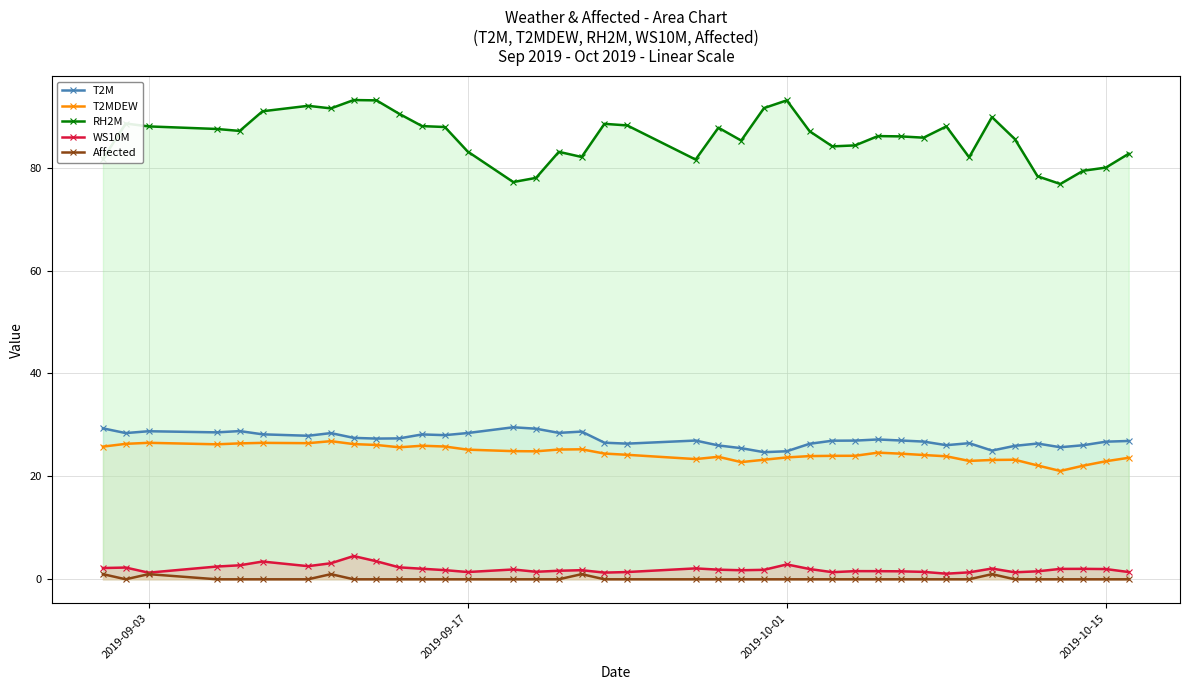

How many data points in Affected are above 0?

5